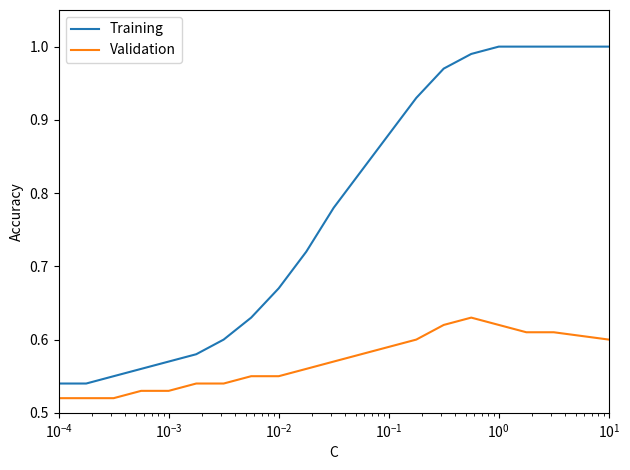

Rank the series by their maximum value, from lowest to highest.

Validation, Training